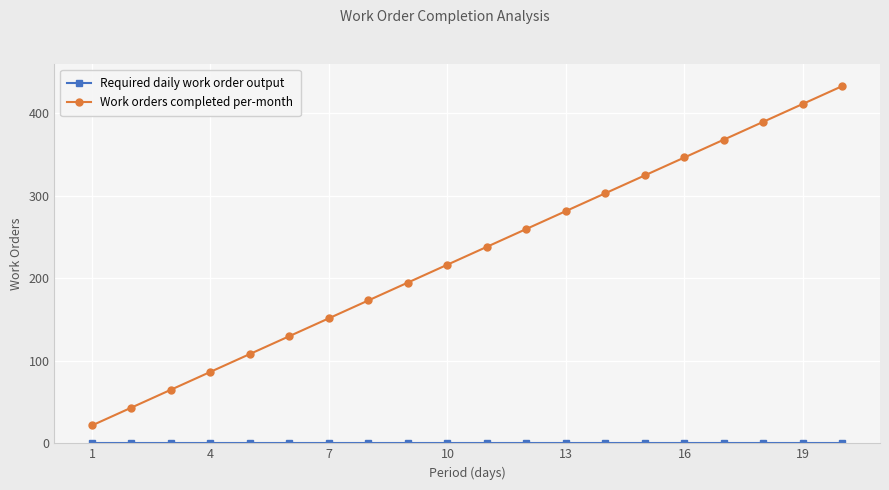

What is the value of the Work orders completed per-month point at the 7th from the left?

151.7